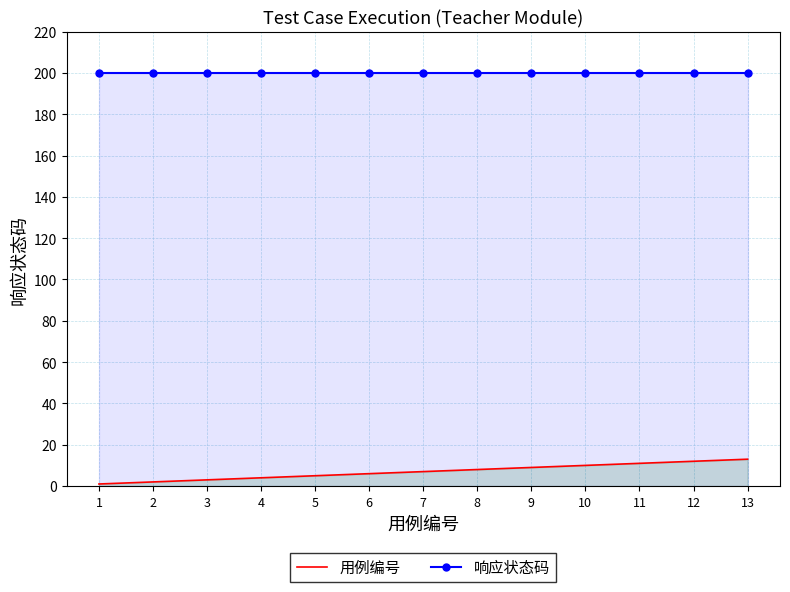

Rank the series by their maximum value, from highest to lowest.

响应状态码, 用例编号